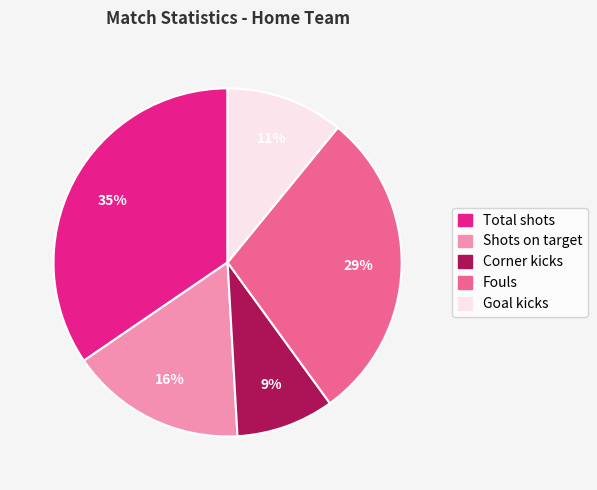

To the nearest percent, what portion does Corner kicks represent?

9%